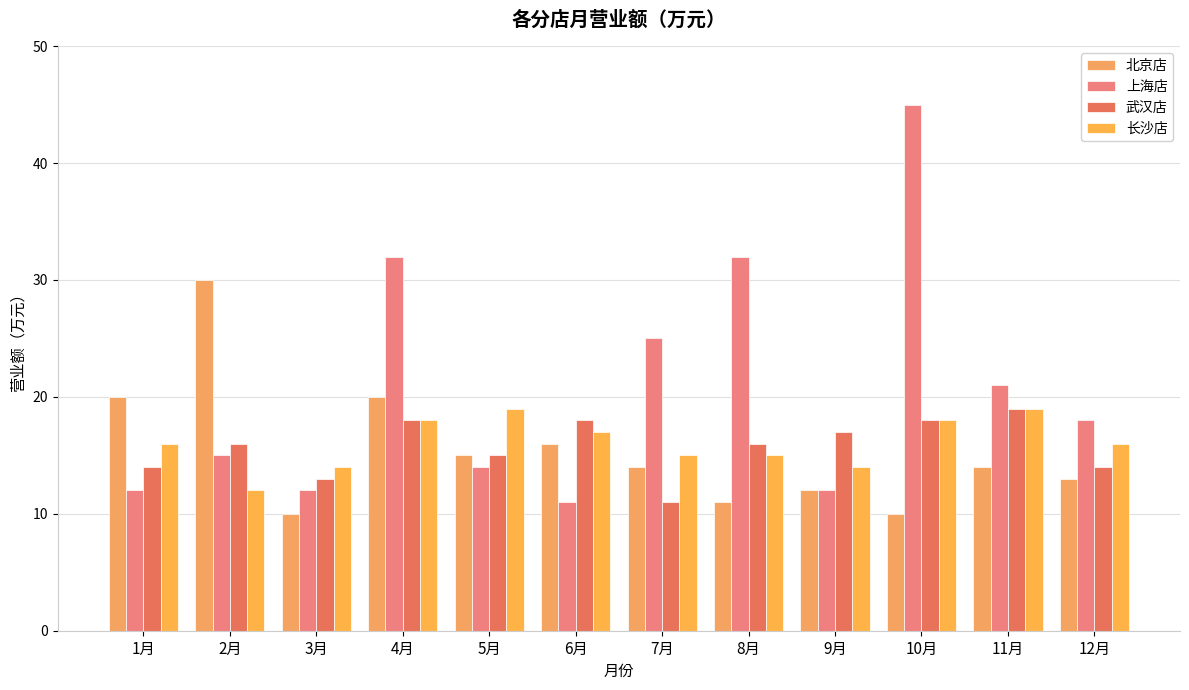

What is the average value of the 武汉店 series?

16